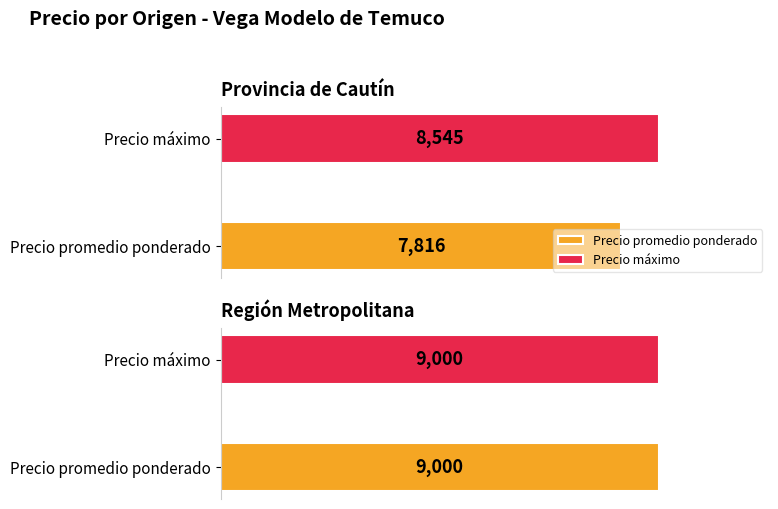

Is it true that Precio promedio ponderado equals 3899 at 3?

False